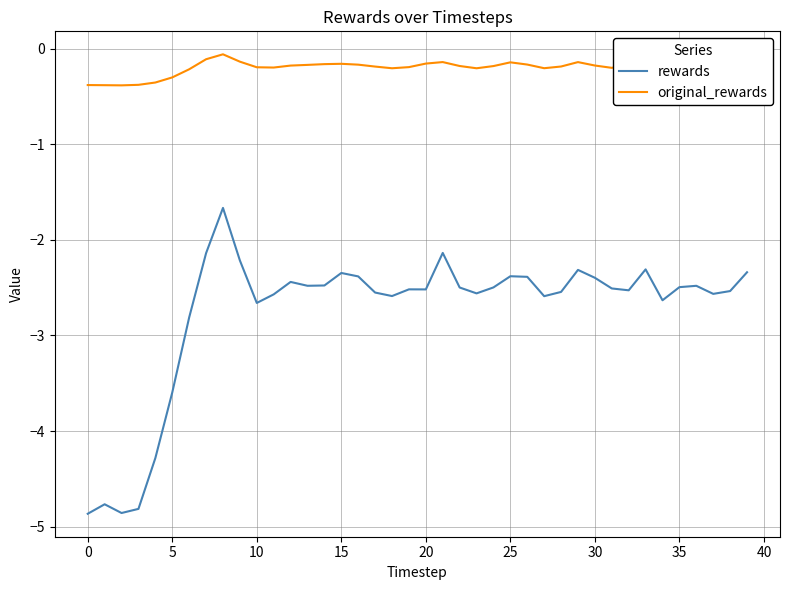

True or false: rewards and original_rewards cross at least once.

False